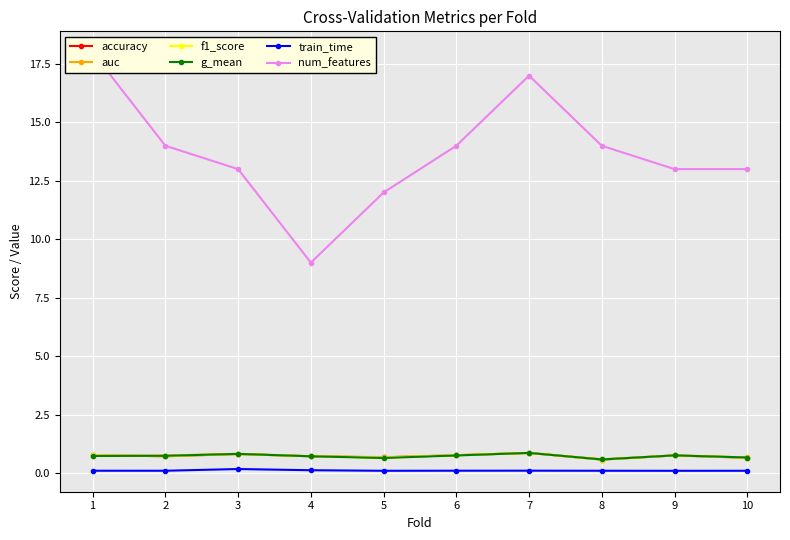

How many interior local peaks does the train_time series have?

2